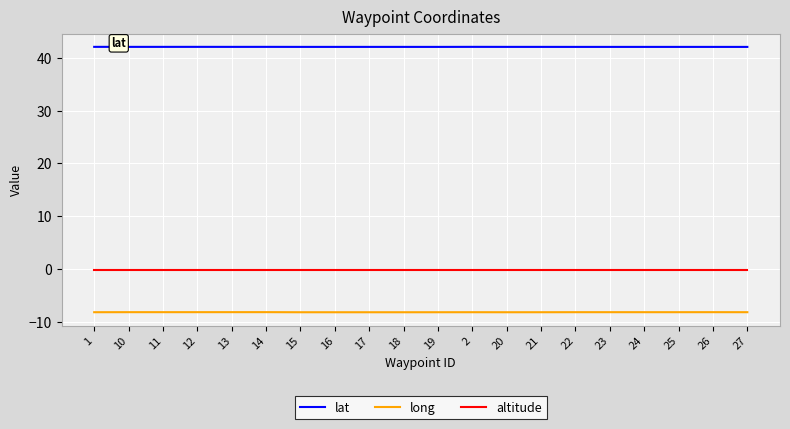

Rank the series by their maximum value, from lowest to highest.

long, altitude, lat